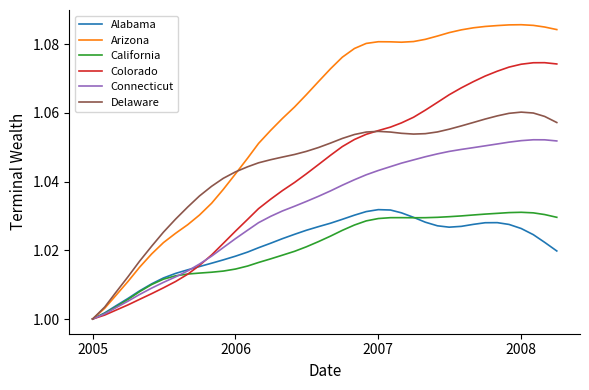

Which series has the largest range (max minus min)?

Arizona